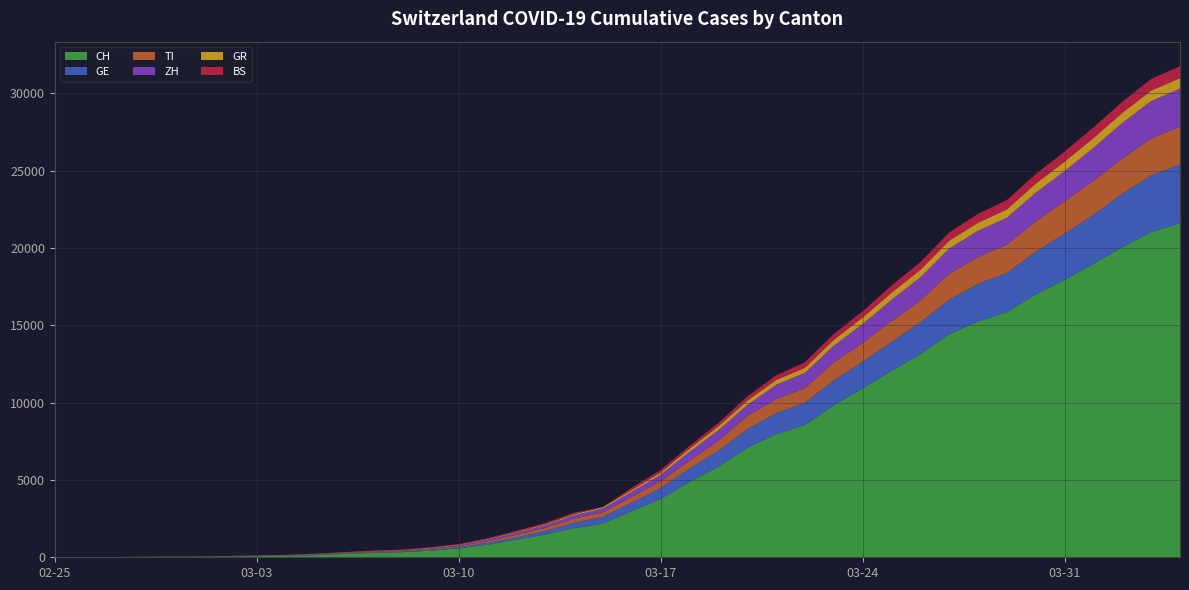

Reading right to left, transcribe all the data shown in this chart.

CH: 2020-04-04=21605	2020-04-03=21035	2020-04-02=20062	2020-04-01=18979	2020-03-31=17942	2020-03-30=17005	2020-03-29=15851	2020-03-28=15259	2020-03-27=14426	2020-03-26=13138	2020-03-25=12061	2020-03-24=10930	2020-03-23=9835	2020-03-22=8551	2020-03-21=7967	2020-03-20=7075	2020-03-19=5861	2020-03-18=4879	2020-03-17=3774	2020-03-16=2989	2020-03-15=2183	2020-03-14=1883	2020-03-13=1472	2020-03-12=1132	2020-03-11=817	2020-03-10=577	2020-03-09=426	2020-03-08=325	2020-03-07=278	2020-03-06=216	2020-03-05=141	2020-03-04=97	2020-03-03=70	2020-03-02=50	2020-03-01=36	2020-02-29=30	2020-02-28=20	2020-02-27=8	2020-02-26=4	2020-02-25=0
GE: 2020-04-04=3805	2020-04-03=3667	2020-04-02=3458	2020-04-01=3171	2020-03-31=2994	2020-03-30=2753	2020-03-29=2538	2020-03-28=2428	2020-03-27=2224	2020-03-26=2066	2020-03-25=1866	2020-03-24=1725	2020-03-23=1607	2020-03-22=1449	2020-03-21=1346	2020-03-20=1208	2020-03-19=1038	2020-03-18=859	2020-03-17=706	2020-03-16=552	2020-03-15=431	2020-03-14=347	2020-03-13=224	2020-03-12=152	2020-03-11=111	2020-03-10=77	2020-03-09=57	2020-03-08=42	2020-03-07=40	2020-03-06=27	2020-03-05=18	2020-03-04=15	2020-03-03=14	2020-03-02=11	2020-03-01=10	2020-02-29=9	2020-02-28=5	2020-02-27=1	2020-02-26=1	2020-02-25=0
TI: 2020-04-04=2442	2020-04-03=2377	2020-04-02=2271	2020-04-01=2195	2020-03-31=2091	2020-03-30=1962	2020-03-29=1837	2020-03-28=1727	2020-03-27=1688	2020-03-26=1401	2020-03-25=1354	2020-03-24=1209	2020-03-23=1162	2020-03-22=945	2020-03-21=916	2020-03-20=849	2020-03-19=638	2020-03-18=511	2020-03-17=426	2020-03-16=368	2020-03-15=293	2020-03-14=265	2020-03-13=206	2020-03-12=163	2020-03-11=108	2020-03-10=75	2020-03-09=61	2020-03-08=49	2020-03-07=41	2020-03-06=28	2020-03-05=25	2020-03-04=13	2020-03-03=8	2020-03-02=4	2020-03-01=2	2020-02-29=2	2020-02-28=1	2020-02-27=1	2020-02-26=1	2020-02-25=0
ZH: 2020-04-04=2461	2020-04-03=2428	2020-04-02=2300	2020-04-01=2136	2020-03-31=1947	2020-03-30=1859	2020-03-29=1733	2020-03-28=1701	2020-03-27=1627	2020-03-26=1500	2020-03-25=1368	2020-03-24=1221	2020-03-23=1073	2020-03-22=984	2020-03-21=925	2020-03-20=711	2020-03-19=679	2020-03-18=568	2020-03-17=429	2020-03-16=326	2020-03-15=250	2020-03-14=218	2020-03-13=163	2020-03-12=140	2020-03-11=101	2020-03-10=62	2020-03-09=49	2020-03-08=40	2020-03-07=34	2020-03-06=29	2020-03-05=23	2020-03-04=15	2020-03-03=13	2020-03-02=10	2020-03-01=7	2020-02-29=6	2020-02-28=2	2020-02-27=2	2020-02-26=0	2020-02-25=0
GR: 2020-04-04=680	2020-04-03=678	2020-04-02=655	2020-04-01=635	2020-03-31=617	2020-03-30=591	2020-03-29=542	2020-03-28=527	2020-03-27=513	2020-03-26=487	2020-03-25=458	2020-03-24=419	2020-03-23=386	2020-03-22=327	2020-03-21=311	2020-03-20=283	2020-03-19=252	2020-03-18=204	2020-03-17=152	2020-03-16=118	2020-03-15=93	2020-03-14=73	2020-03-13=65	2020-03-12=53	2020-03-11=44	2020-03-10=32	2020-03-09=28	2020-03-08=19	2020-03-07=18	2020-03-06=16	2020-03-05=15	2020-03-04=13	2020-03-03=10	2020-03-02=9	2020-03-01=6	2020-02-29=6	2020-02-28=6	2020-02-27=2	2020-02-26=2	2020-02-25=0
BS: 2020-04-04=767	2020-04-03=754	2020-04-02=714	2020-04-01=687	2020-03-31=653	2020-03-30=617	2020-03-29=605	2020-03-28=569	2020-03-27=530	2020-03-26=501	2020-03-25=462	2020-03-24=410	2020-03-23=374	2020-03-22=356	2020-03-21=297	2020-03-20=270	2020-03-19=220	2020-03-18=181	2020-03-17=164	2020-03-16=143	2020-03-15=0	2020-03-14=100	2020-03-13=92	2020-03-12=73	2020-03-11=49	2020-03-10=33	2020-03-09=28	2020-03-08=24	2020-03-07=21	2020-03-06=15	2020-03-05=8	2020-03-04=3	2020-03-03=3	2020-03-02=1	2020-03-01=1	2020-02-29=1	2020-02-28=1	2020-02-27=1	2020-02-26=0	2020-02-25=0